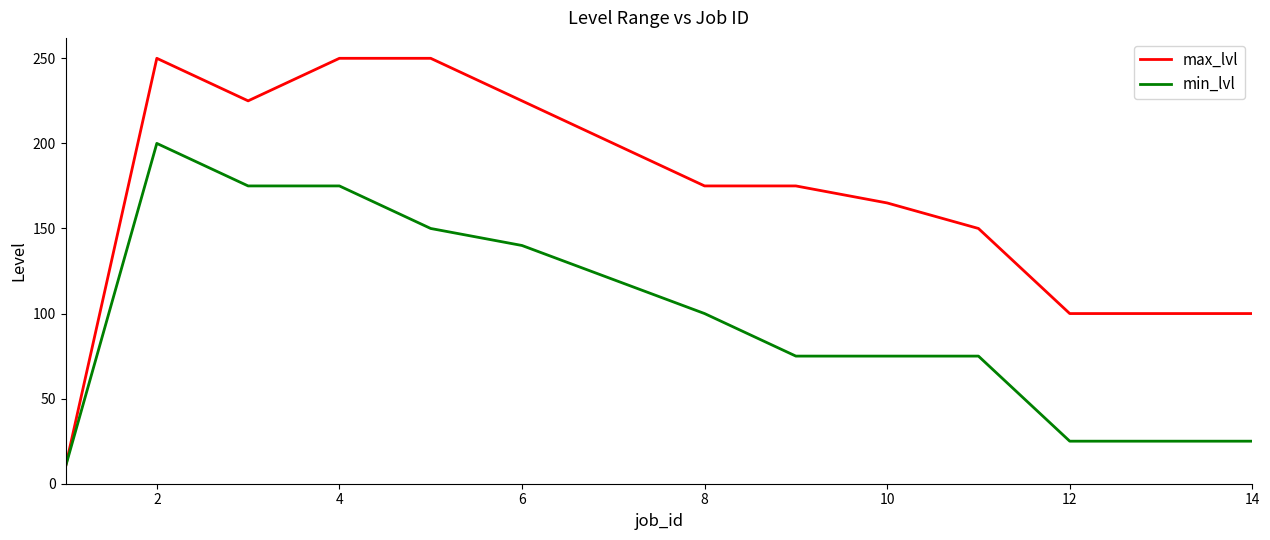

Which series has the widest spread of values?

max_lvl